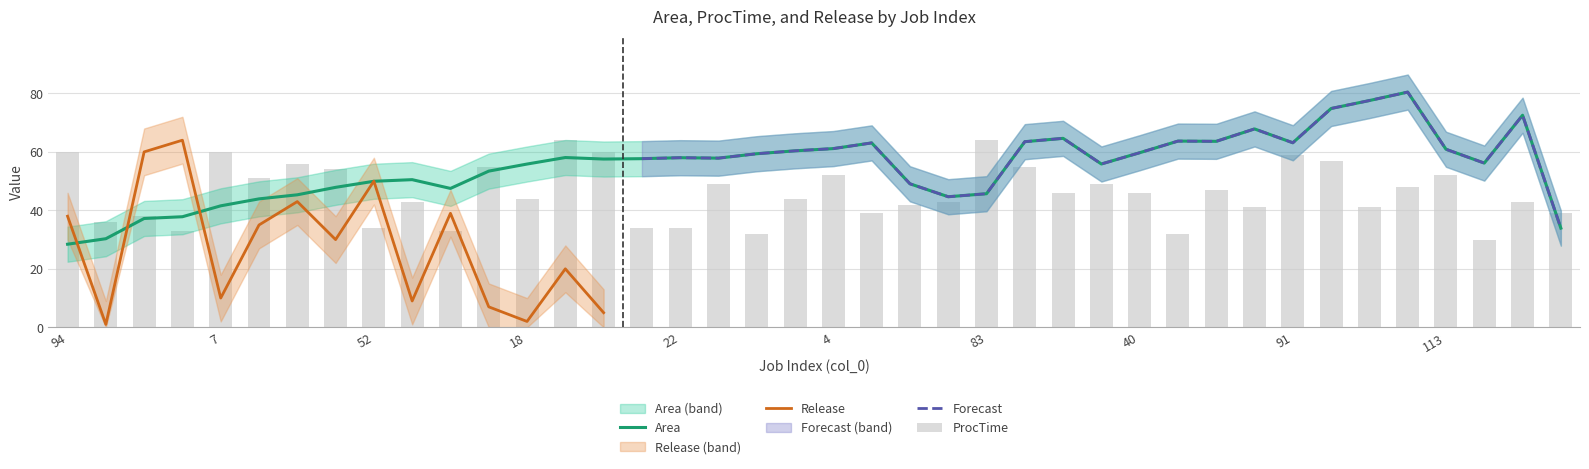

What is the difference between the ProcTime values at 14 and 2?

1.0